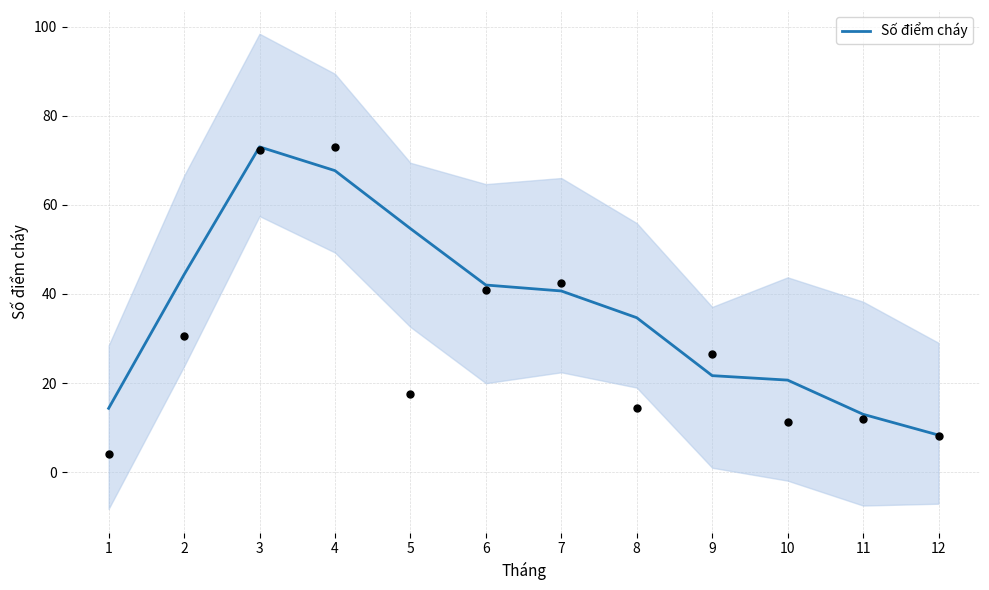

Approximately how many times larger is the value at 8 compared to 12?

4.2